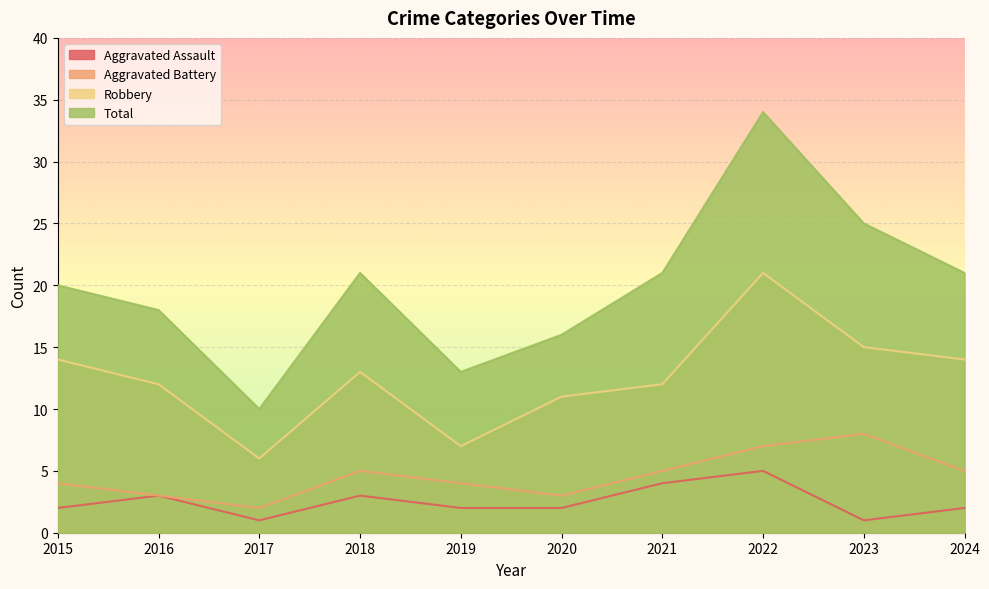

What is the greatest value displayed?

34